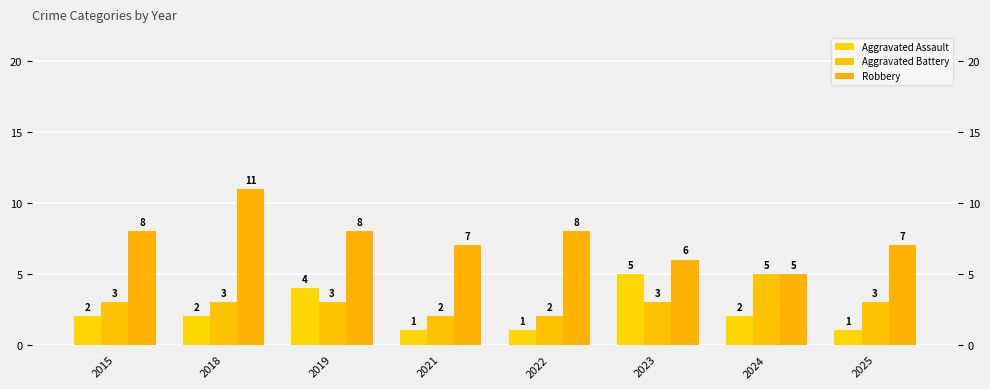

What are all the series names shown in the legend?

Aggravated Assault, Aggravated Battery, Robbery